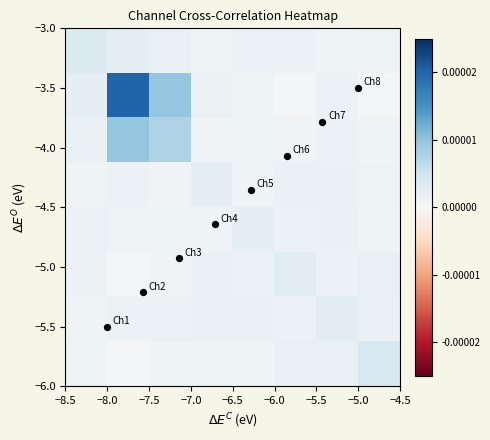

At how many categories does at least one series exceed 0?

8